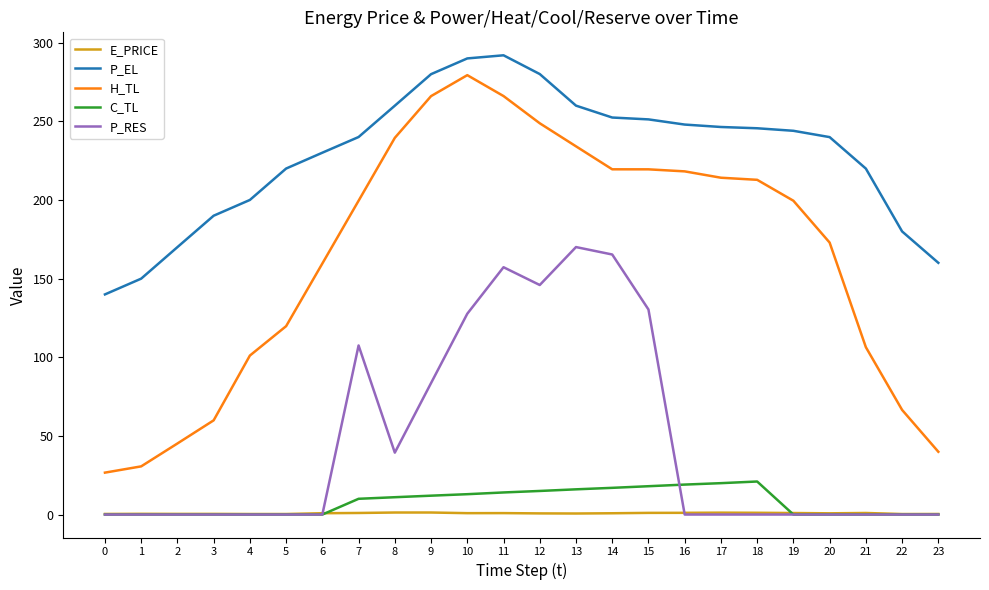

What is the spread (max minus min) of values at 19?

244.0